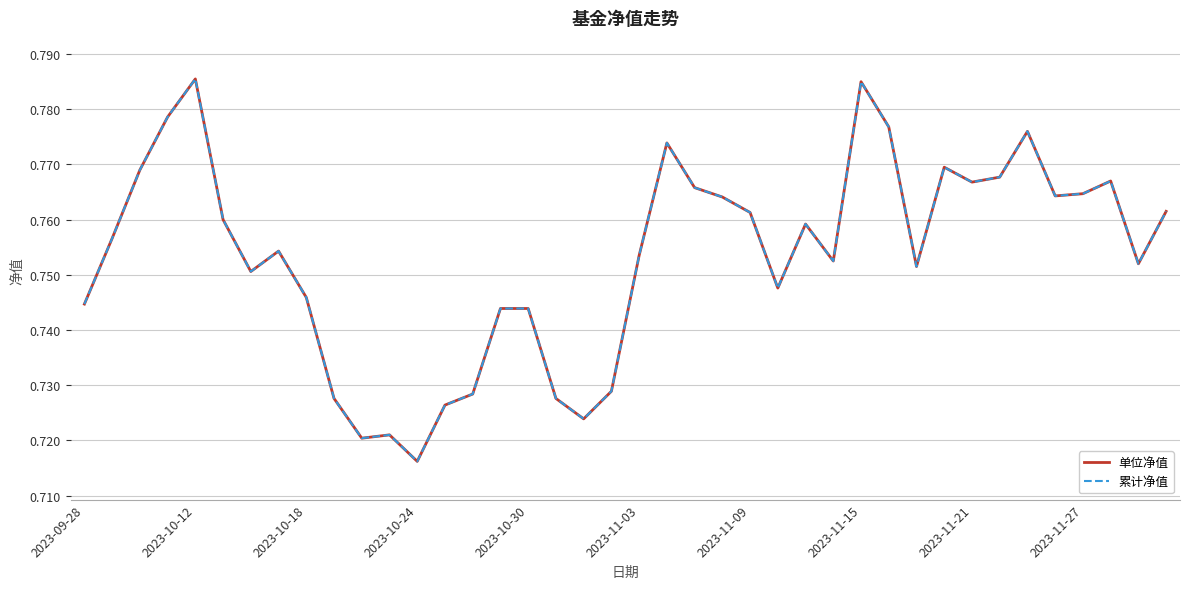

In 累计净值, how many points are lower than both neighbors (excluding endpoints)?

10